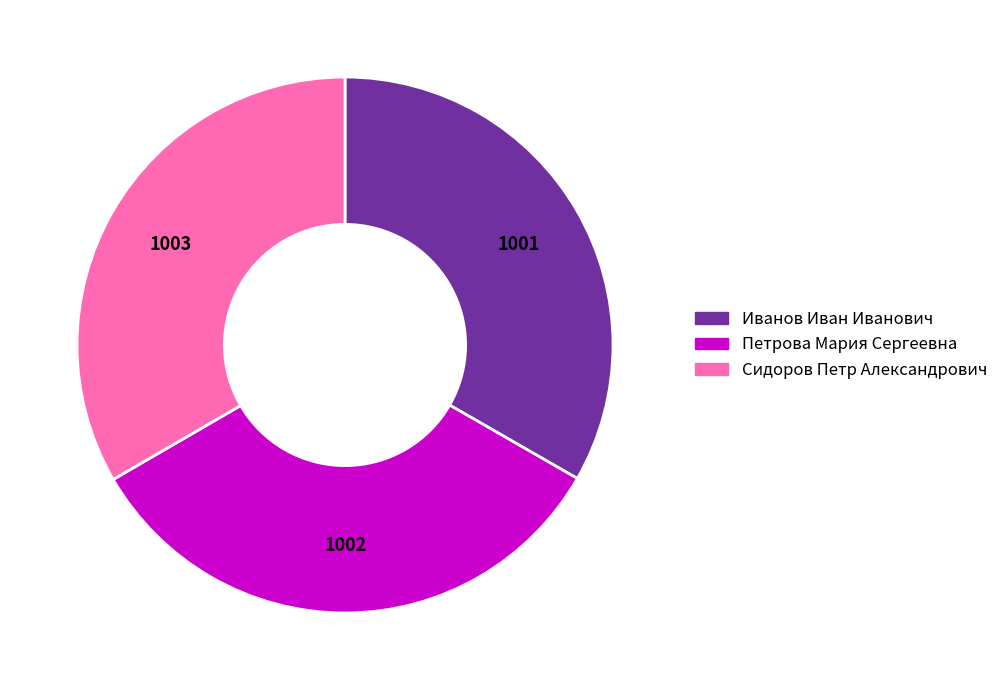

Combined, do Иванов Иван Иванович and Сидоров Петр Александрович account for over 50%?

Yes